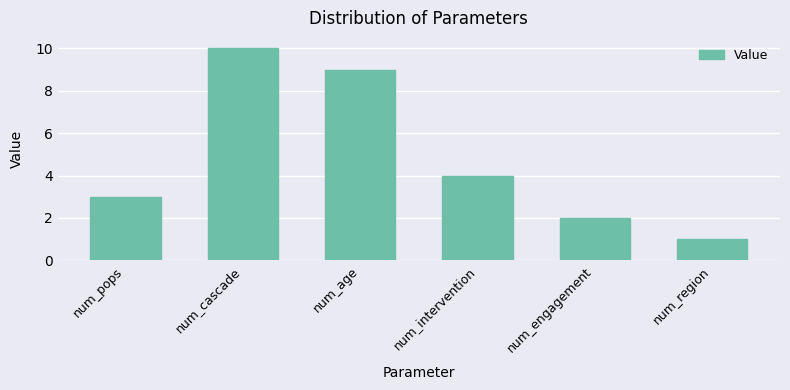

List the labels in order of value, smallest first.

num_region, num_engagement, num_pops, num_intervention, num_age, num_cascade